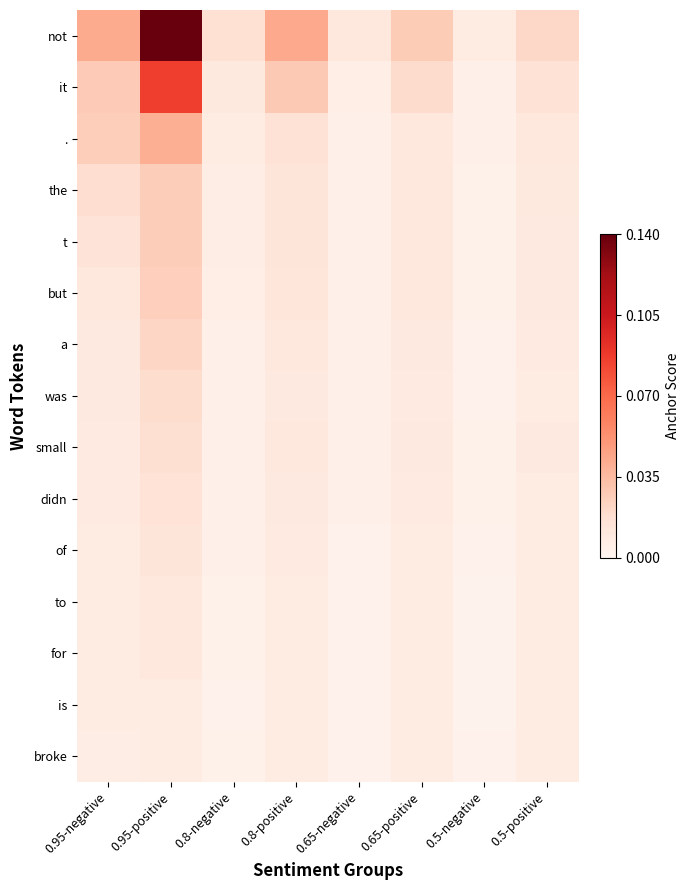

Reading right to left, transcribe all the data shown in this chart.

not: 0.5-positive=0.0	0.5-negative=0.0	0.65-positive=0.0	0.65-negative=0.0	0.8-positive=0.0	0.8-negative=0.0	0.95-positive=0.1	0.95-negative=0.0
it: 0.5-positive=0.0	0.5-negative=0.0	0.65-positive=0.0	0.65-negative=0.0	0.8-positive=0.0	0.8-negative=0.0	0.95-positive=0.1	0.95-negative=0.0
.: 0.5-positive=0.0	0.5-negative=0.0	0.65-positive=0.0	0.65-negative=0.0	0.8-positive=0.0	0.8-negative=0.0	0.95-positive=0.0	0.95-negative=0.0
the: 0.5-positive=0.0	0.5-negative=0.0	0.65-positive=0.0	0.65-negative=0.0	0.8-positive=0.0	0.8-negative=0.0	0.95-positive=0.0	0.95-negative=0.0
t: 0.5-positive=0.0	0.5-negative=0.0	0.65-positive=0.0	0.65-negative=0.0	0.8-positive=0.0	0.8-negative=0.0	0.95-positive=0.0	0.95-negative=0.0
but: 0.5-positive=0.0	0.5-negative=0.0	0.65-positive=0.0	0.65-negative=0.0	0.8-positive=0.0	0.8-negative=0.0	0.95-positive=0.0	0.95-negative=0.0
a: 0.5-positive=0.0	0.5-negative=0.0	0.65-positive=0.0	0.65-negative=0.0	0.8-positive=0.0	0.8-negative=0.0	0.95-positive=0.0	0.95-negative=0.0
was: 0.5-positive=0.0	0.5-negative=0.0	0.65-positive=0.0	0.65-negative=0.0	0.8-positive=0.0	0.8-negative=0.0	0.95-positive=0.0	0.95-negative=0.0
small: 0.5-positive=0.0	0.5-negative=0.0	0.65-positive=0.0	0.65-negative=0.0	0.8-positive=0.0	0.8-negative=0.0	0.95-positive=0.0	0.95-negative=0.0
didn: 0.5-positive=0.0	0.5-negative=0.0	0.65-positive=0.0	0.65-negative=0.0	0.8-positive=0.0	0.8-negative=0.0	0.95-positive=0.0	0.95-negative=0.0
of: 0.5-positive=0.0	0.5-negative=0.0	0.65-positive=0.0	0.65-negative=0.0	0.8-positive=0.0	0.8-negative=0.0	0.95-positive=0.0	0.95-negative=0.0
to: 0.5-positive=0.0	0.5-negative=0.0	0.65-positive=0.0	0.65-negative=0.0	0.8-positive=0.0	0.8-negative=0.0	0.95-positive=0.0	0.95-negative=0.0
for: 0.5-positive=0.0	0.5-negative=0.0	0.65-positive=0.0	0.65-negative=0.0	0.8-positive=0.0	0.8-negative=0.0	0.95-positive=0.0	0.95-negative=0.0
is: 0.5-positive=0.0	0.5-negative=0.0	0.65-positive=0.0	0.65-negative=0.0	0.8-positive=0.0	0.8-negative=0.0	0.95-positive=0.0	0.95-negative=0.0
broke: 0.5-positive=0.0	0.5-negative=0.0	0.65-positive=0.0	0.65-negative=0.0	0.8-positive=0.0	0.8-negative=0.0	0.95-positive=0.0	0.95-negative=0.0